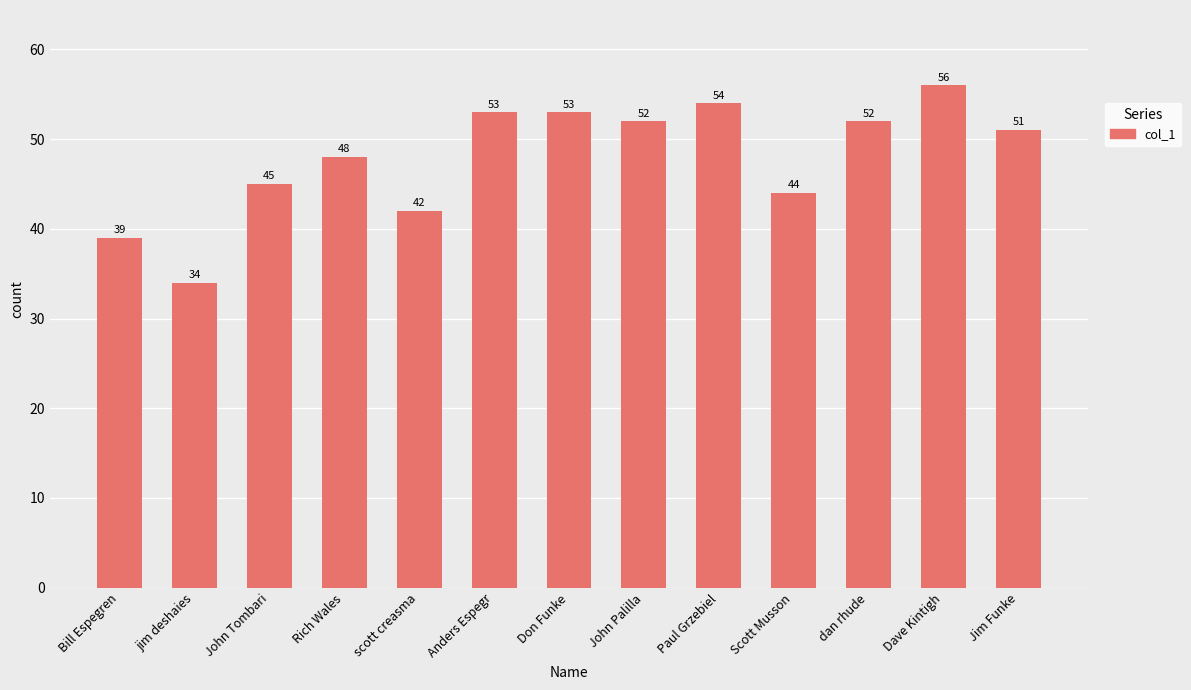

Count the number of data series in this chart.

1